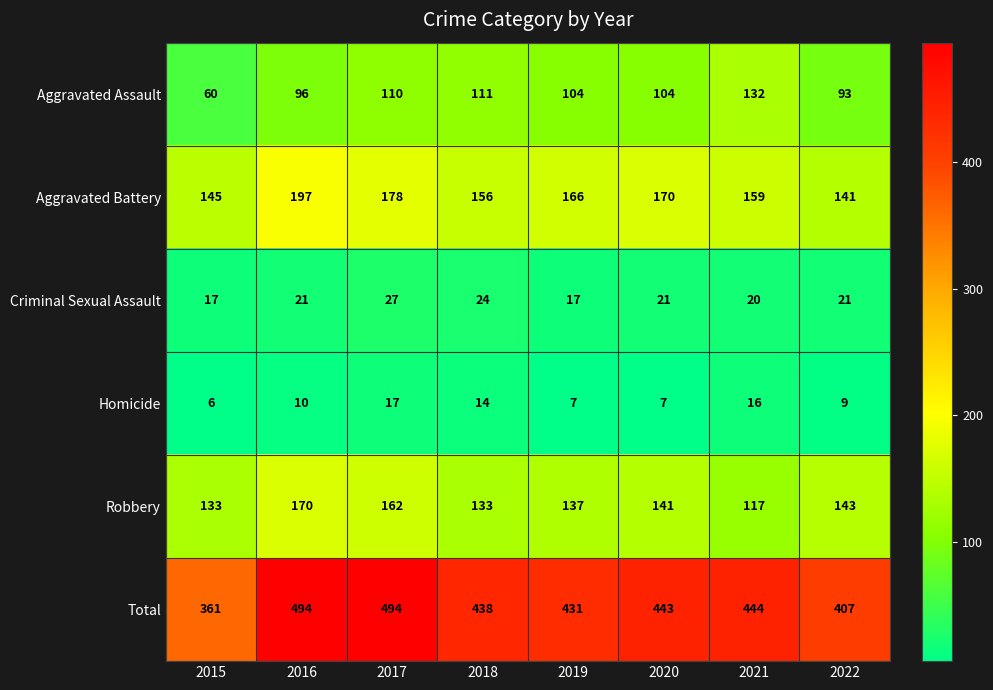

What is the sum of all Aggravated Battery values?

1312